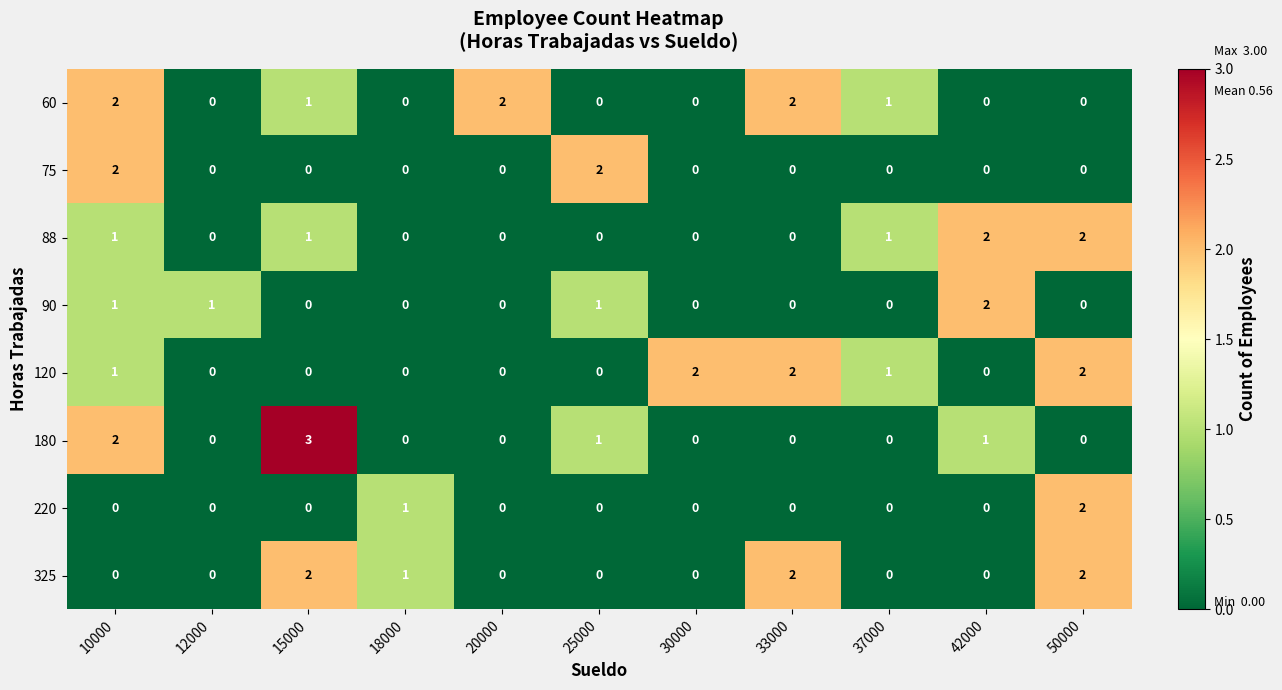

Which series has the largest range (max minus min)?

180